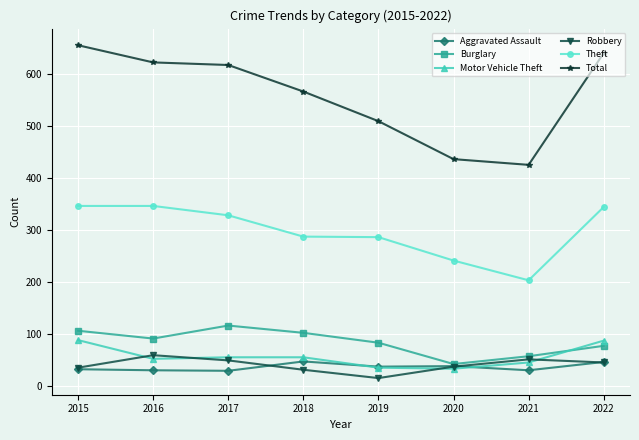

The Total series shows 622 at 2016. True or false?

True